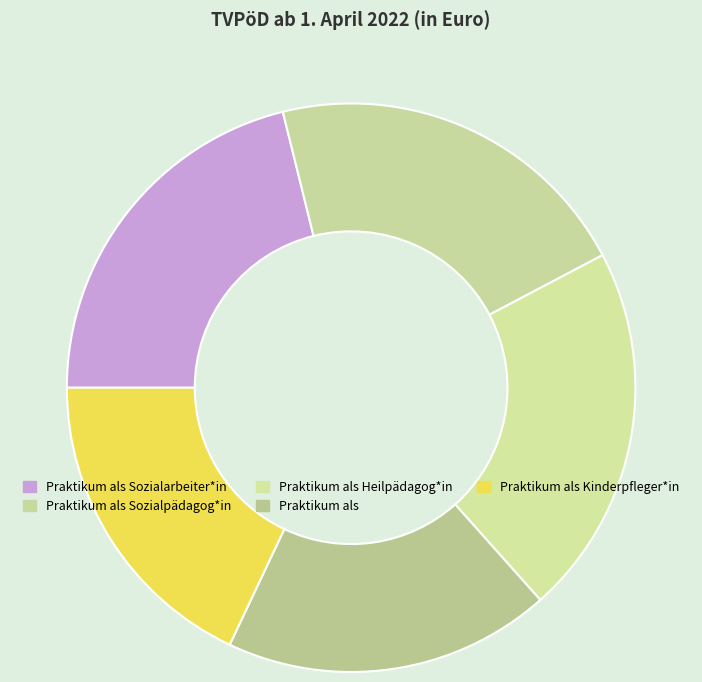

Count the number of slices in the pie.

5